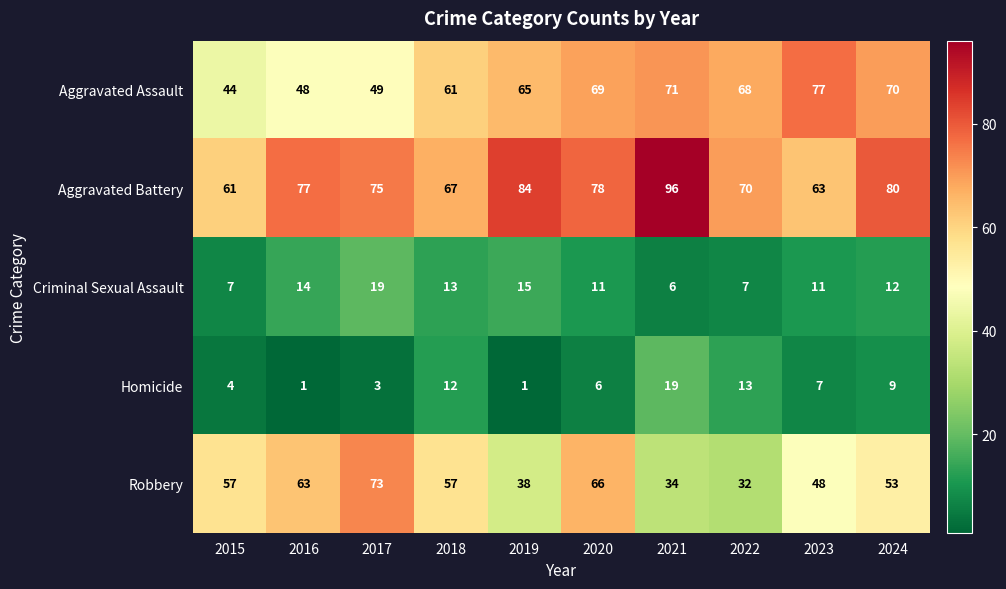

What is the sum of the Robbery values at 2016 and 2023?

111